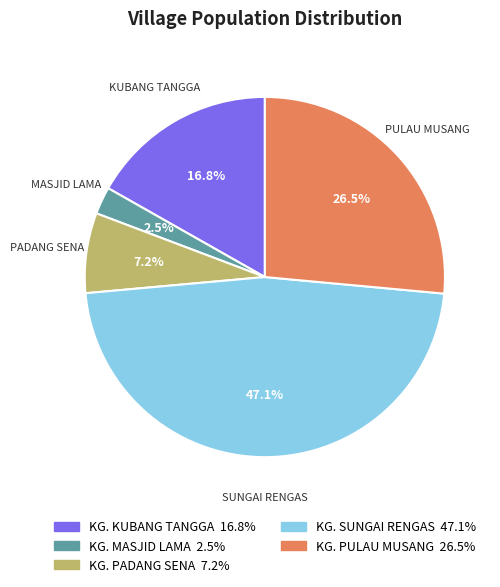

Between KG. SUNGAI RENGAS and KG. PULAU MUSANG, which is larger?

KG. SUNGAI RENGAS